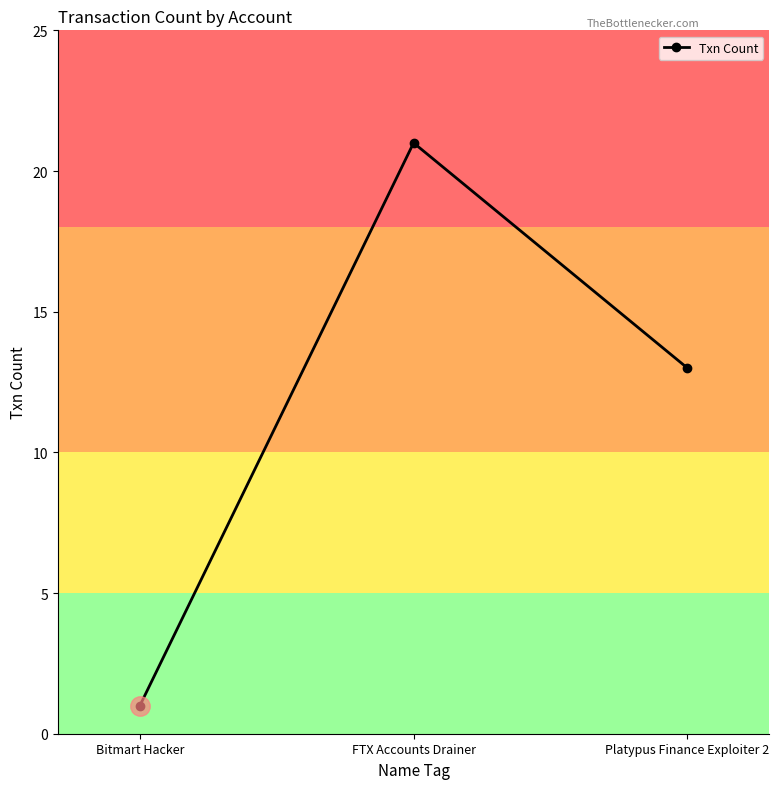

How many distinct data groups are displayed?

1